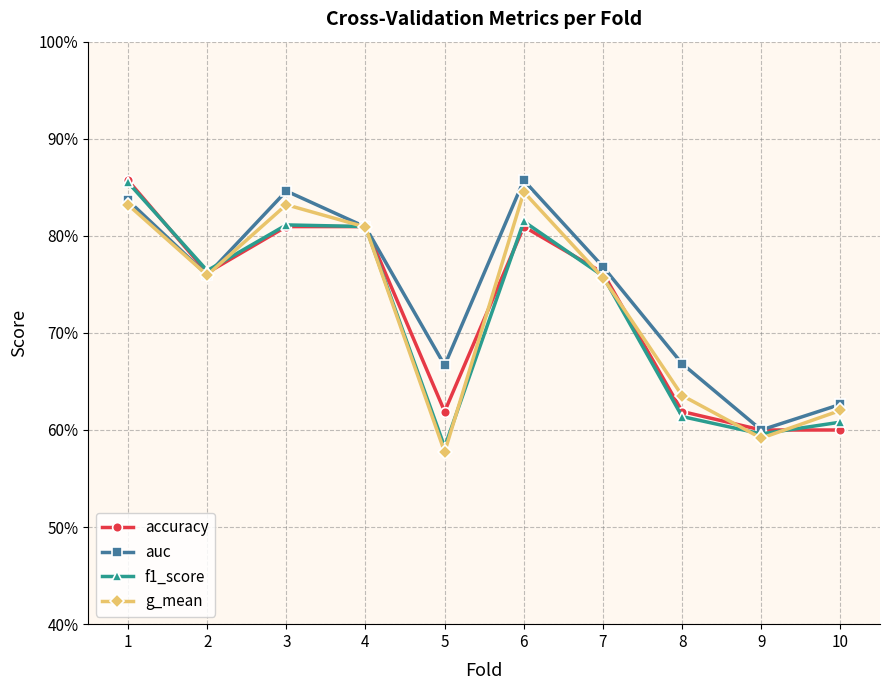

What is the value of the accuracy point at the 4th from the left?

0.8